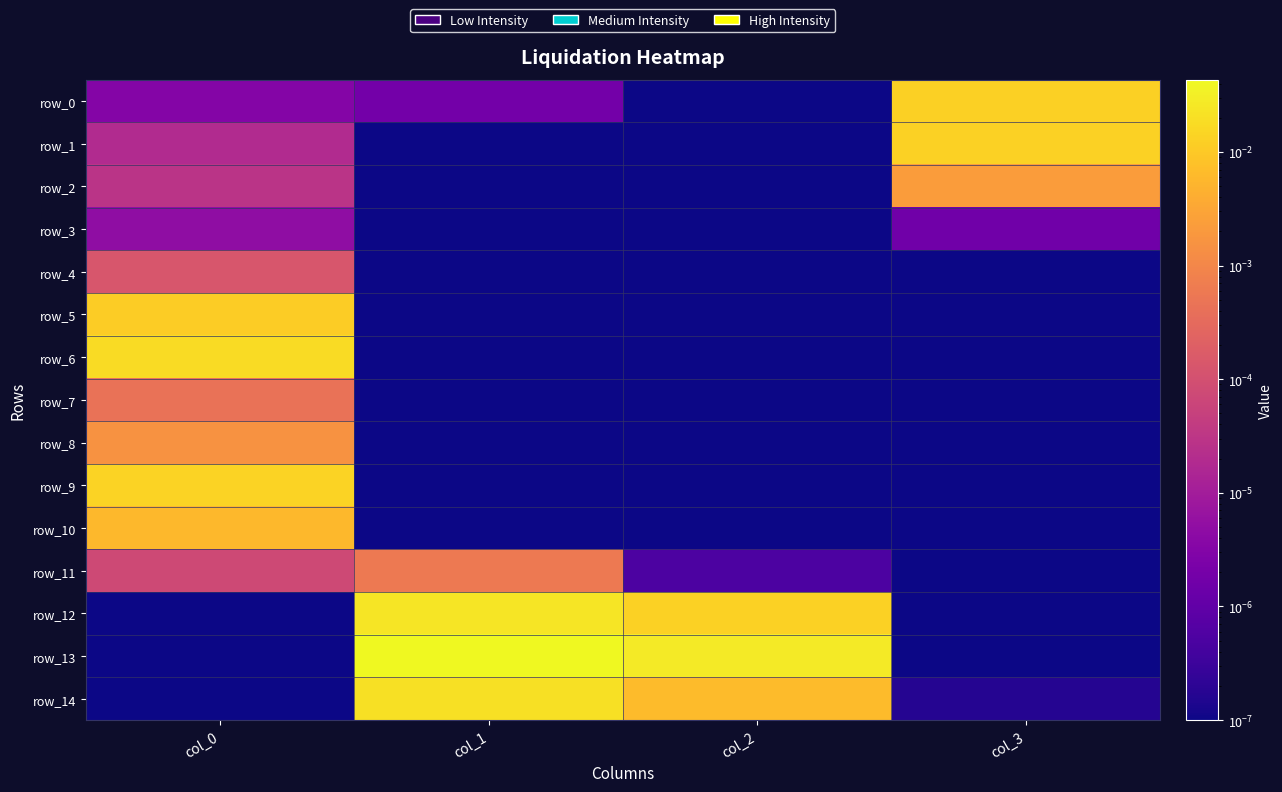

How many row_10 values are between 0 and 1?

4